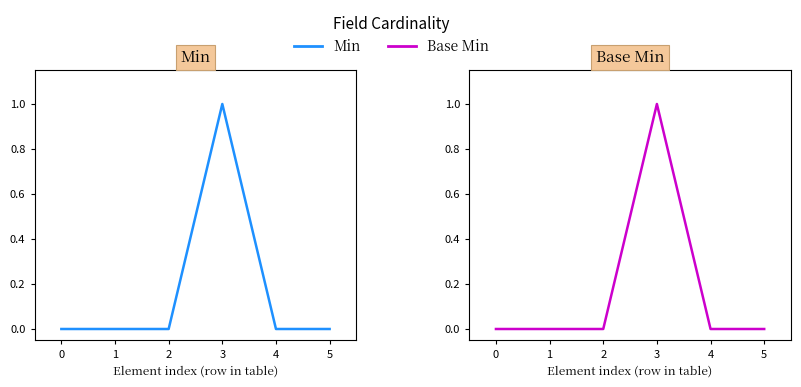

Reading right to left, transcribe all the data shown in this chart.

Min: 0	0	1	0	0	0
Base Min: 0	0	1	0	0	0